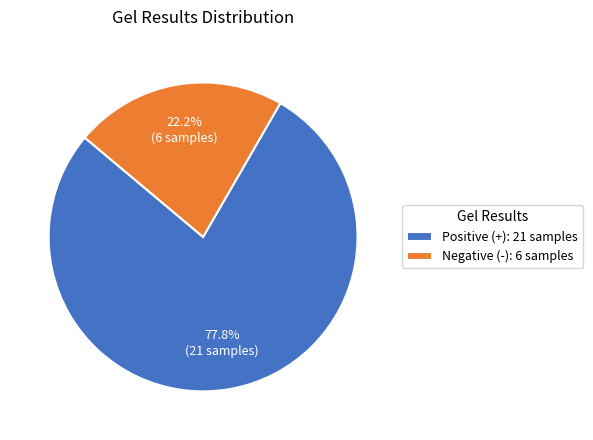

Which slice is the smallest?

Negative (-): 6 samples